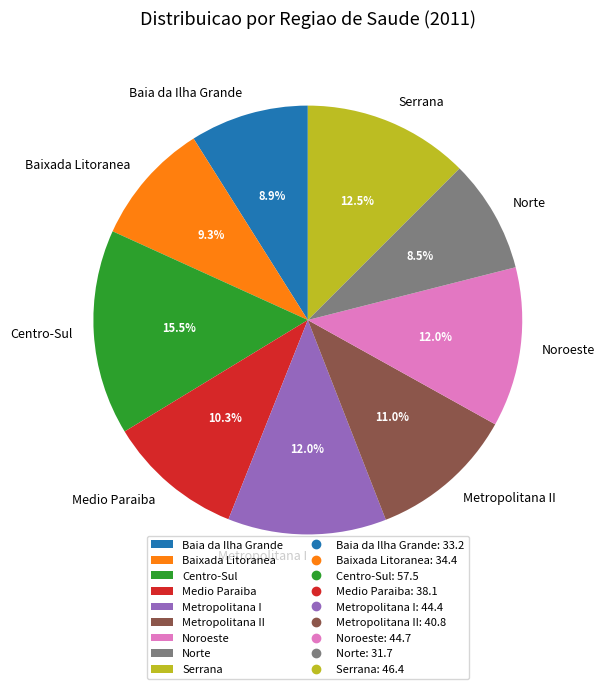

Is it true that Norte is 1% of the pie?

False